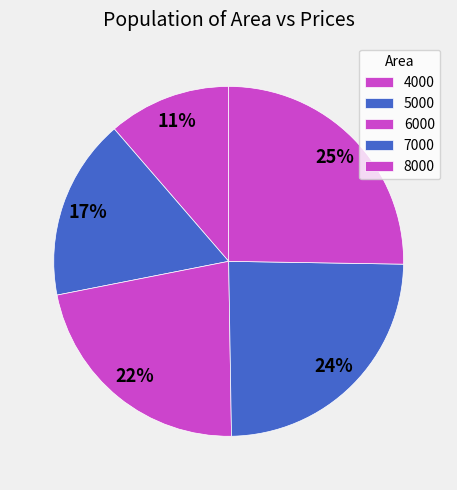

To the nearest percent, what portion does 4000 represent?

11%